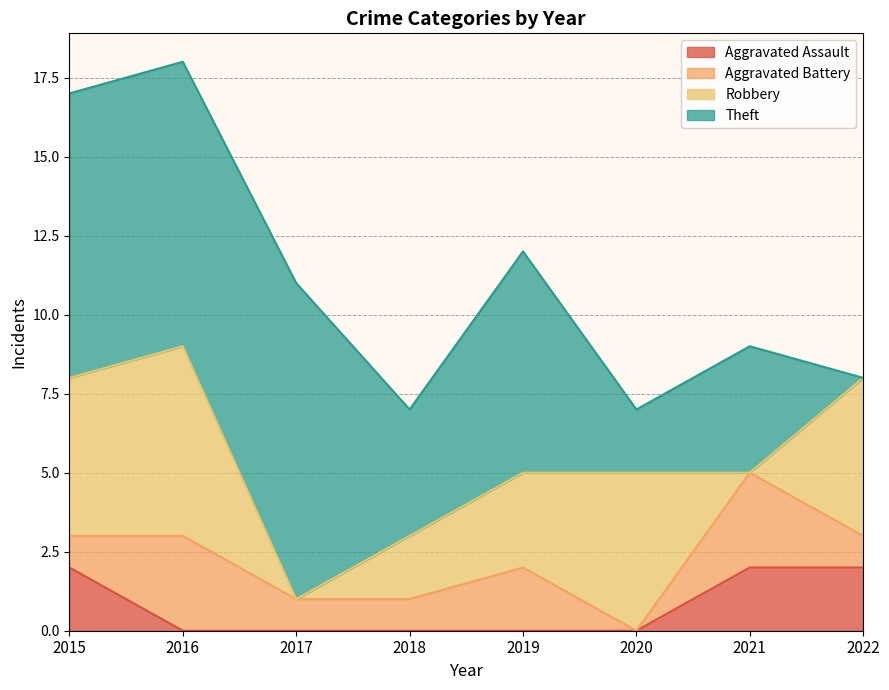

What is the maximum value shown in the chart?

10